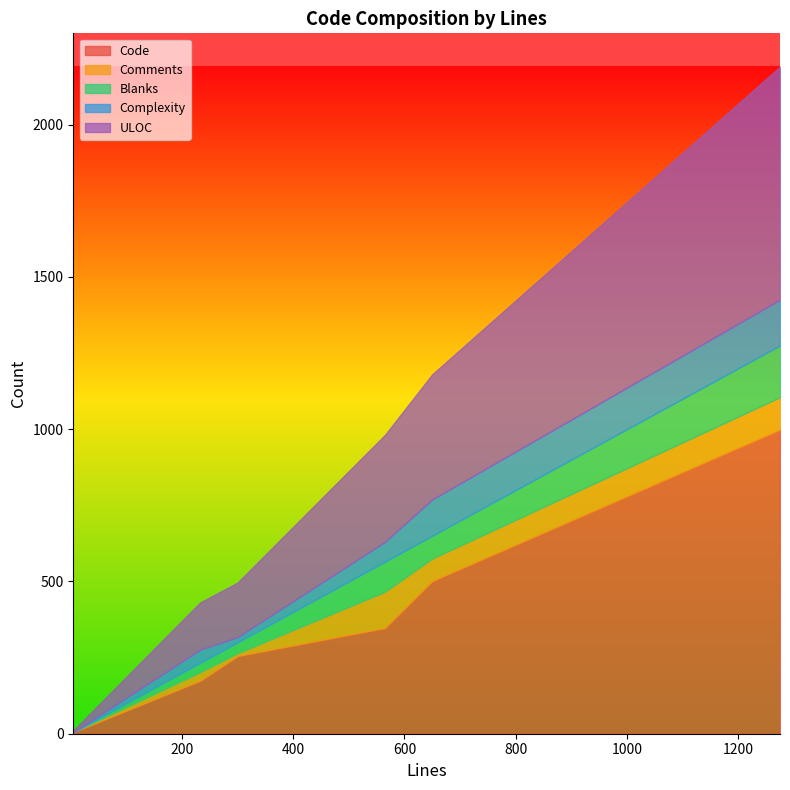

Where is Comments nearest to the value 59?

650